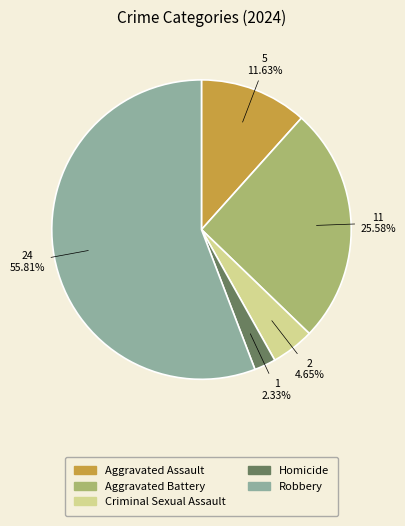

What percentage is the Homicide slice, to the nearest percent?

2%